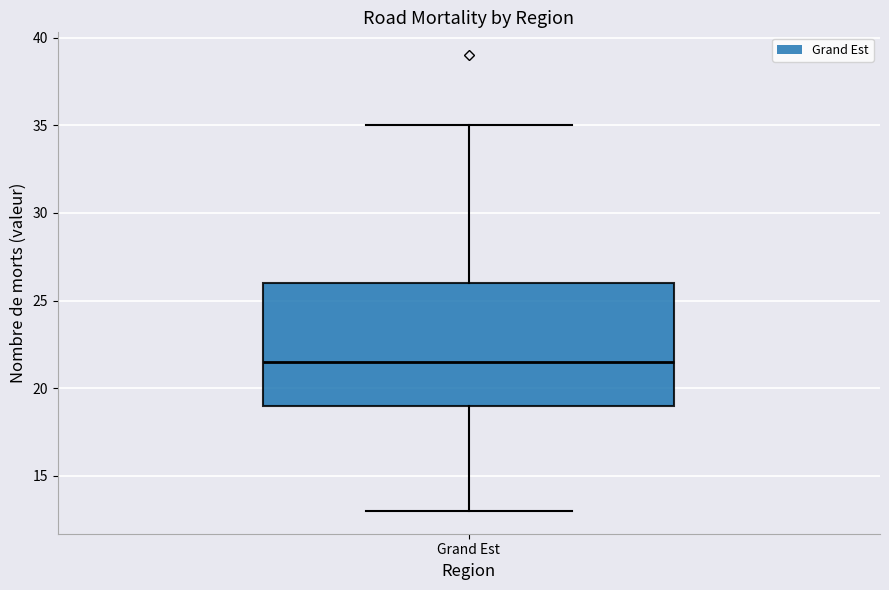

Read this box plot against the y-axis: the position of the median line, the range covered by the box, and the ends of both whiskers. The values are not printed on the chart, so give them approximately, as read against the axis.

median 21.5, box 19.0 to 26.0, whiskers 13.0 to 35.0